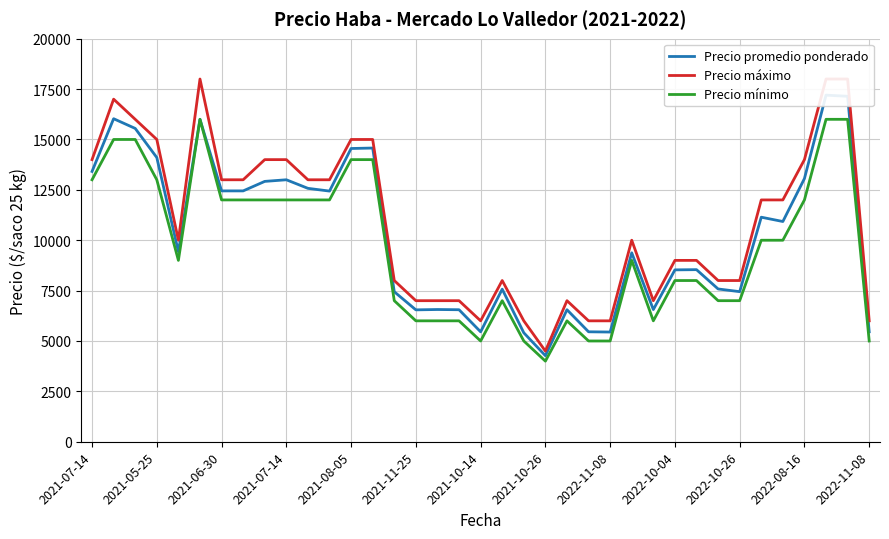

What is the approximate value of Precio mínimo at 2022-11-08?

5000